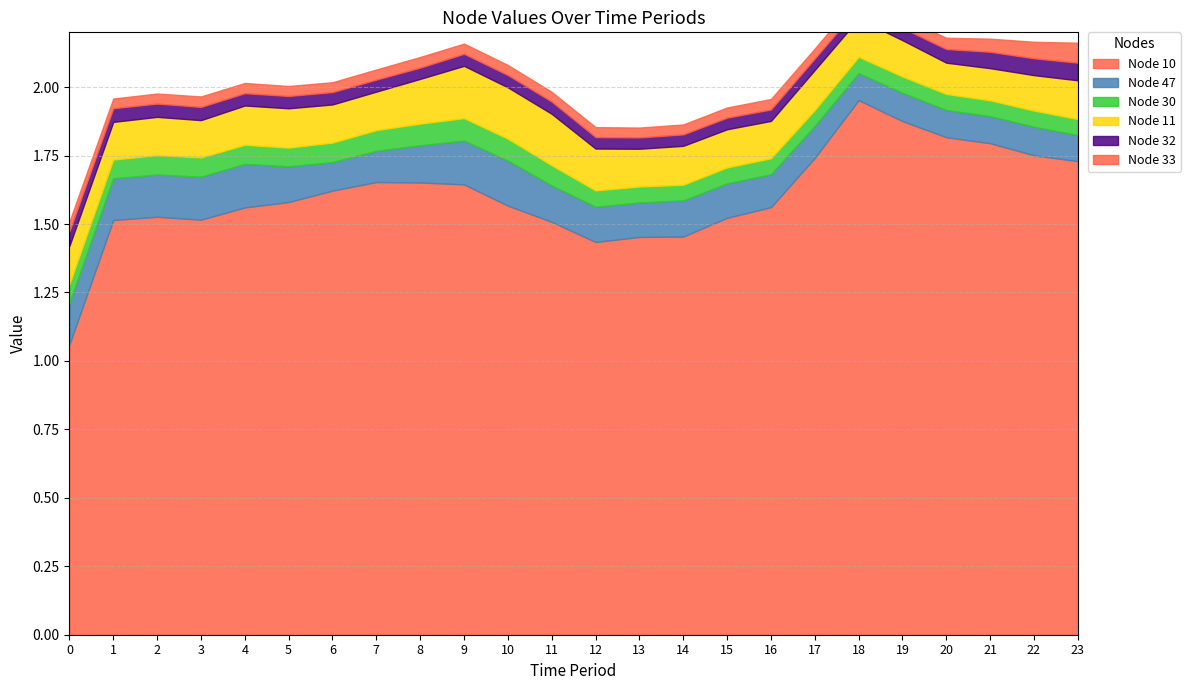

What is the difference between the maximum and minimum values in the Node 10 series?

0.9